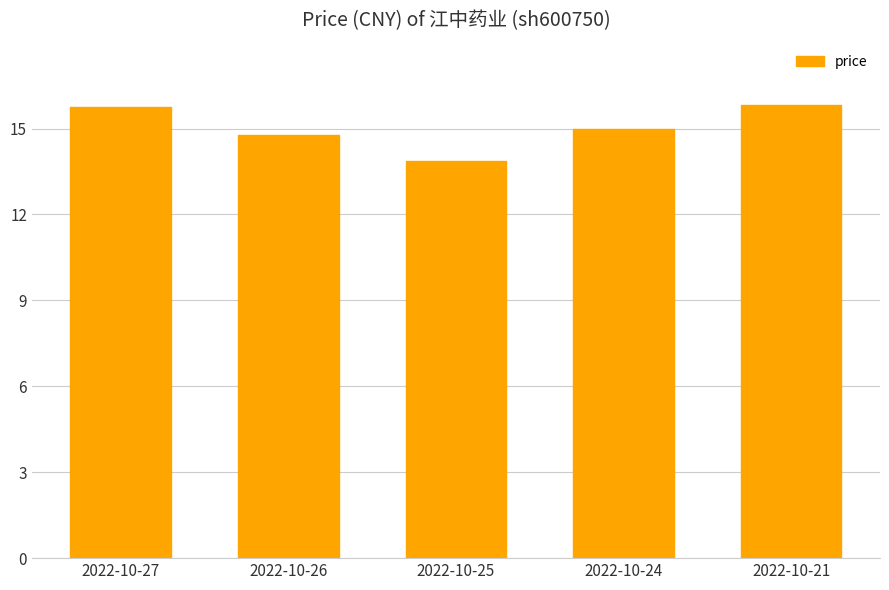

Which category has the lowest value across all series?

2022-10-25